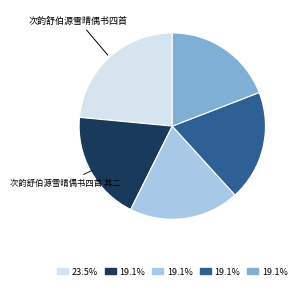

Is there any slice that represents more than half of the pie?

No